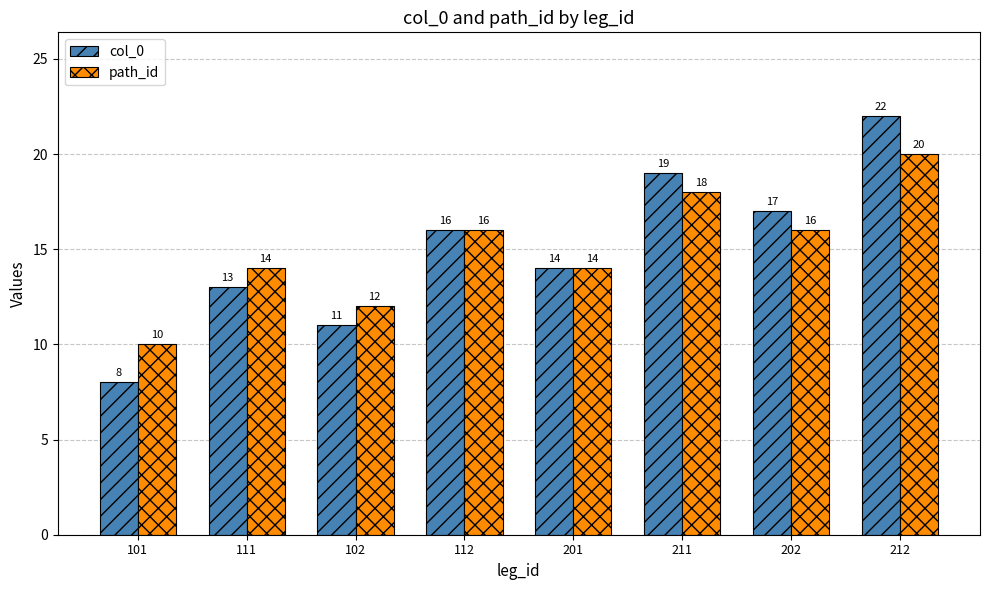

What is the difference between the maximum and second lowest values in the path_id series?

8